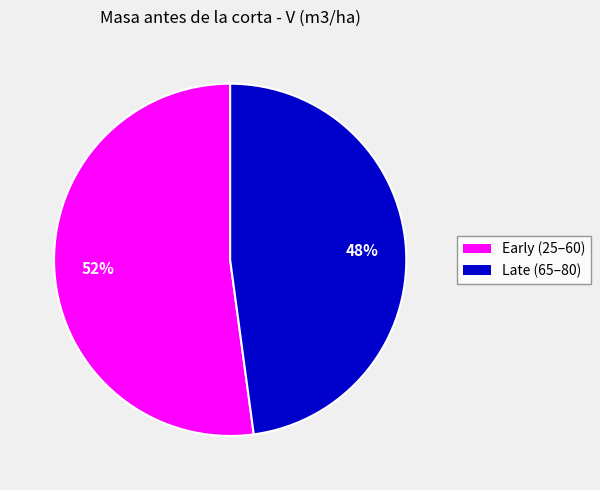

To the nearest percent, what is the difference between the largest and smallest slice percentages?

4%